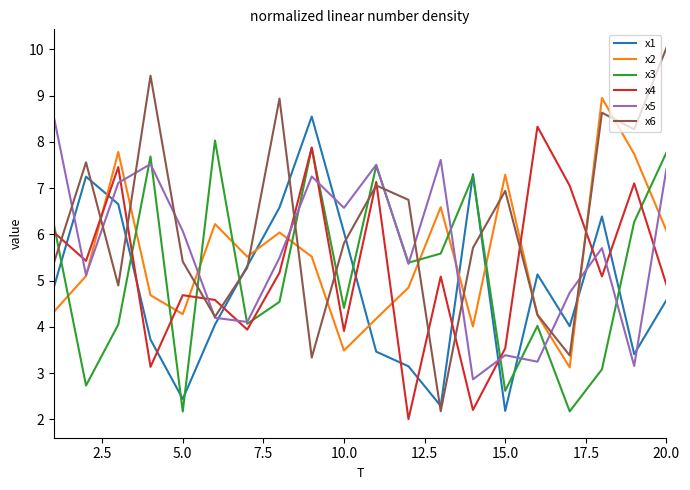

What is the average value of the x1 series?

4.9